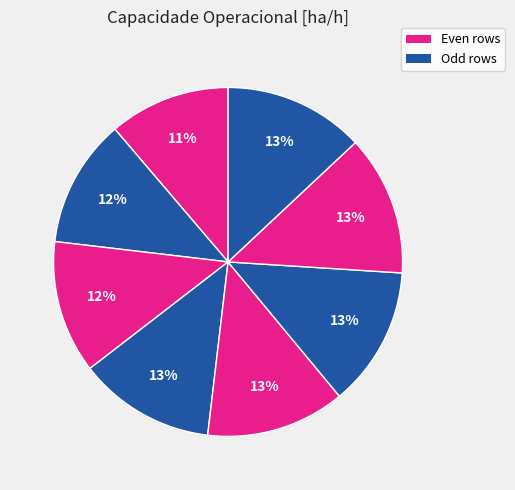

To the nearest percent, what is the difference between the largest and smallest slice percentages?

2%